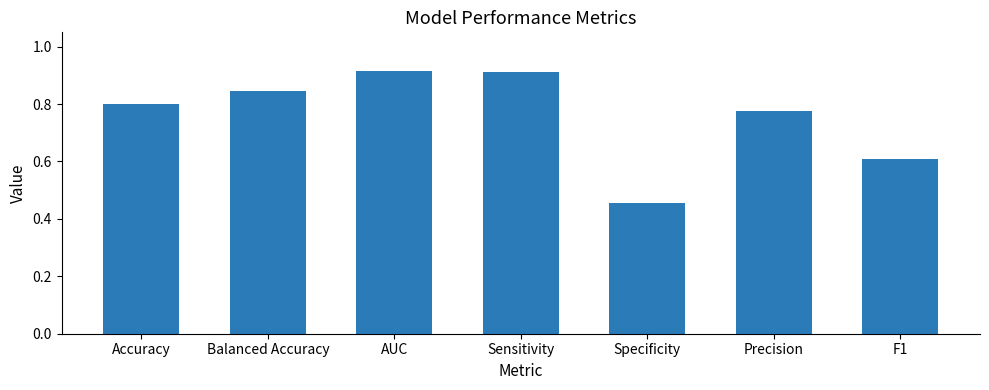

How many bars are there in total?

7